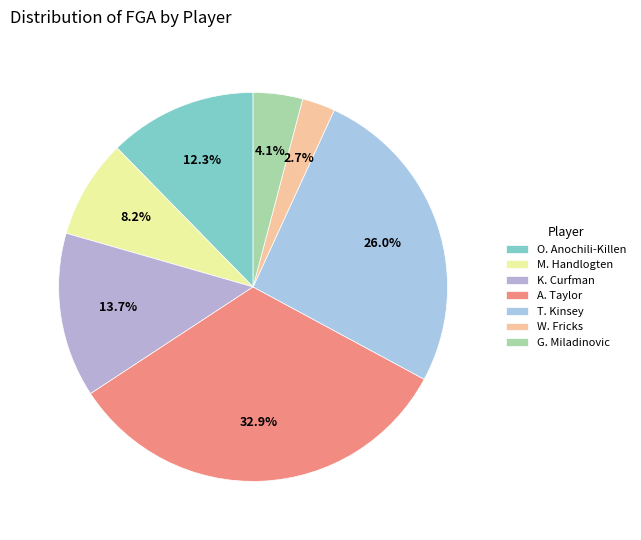

Which category has the biggest portion of the pie?

A. Taylor